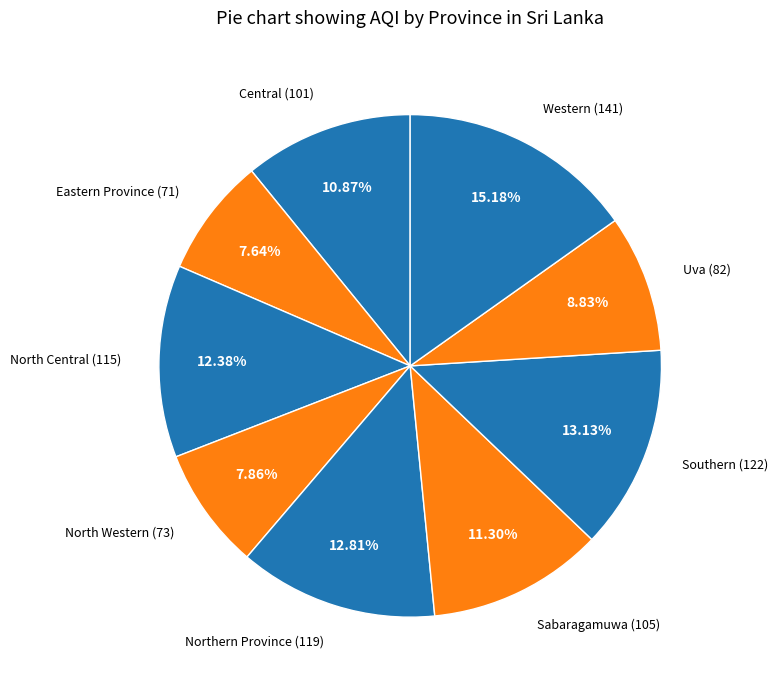

Count the number of slices in the pie.

9